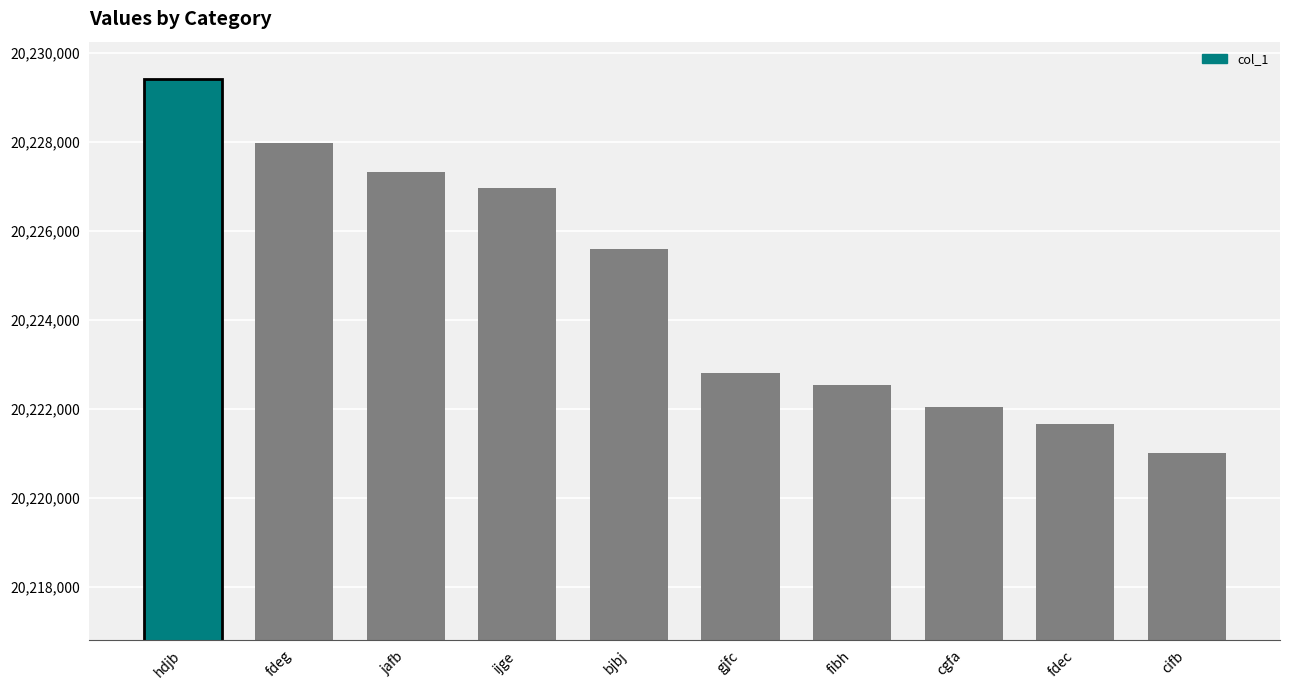

Where is the data nearest to the value 20225214?

bjbj